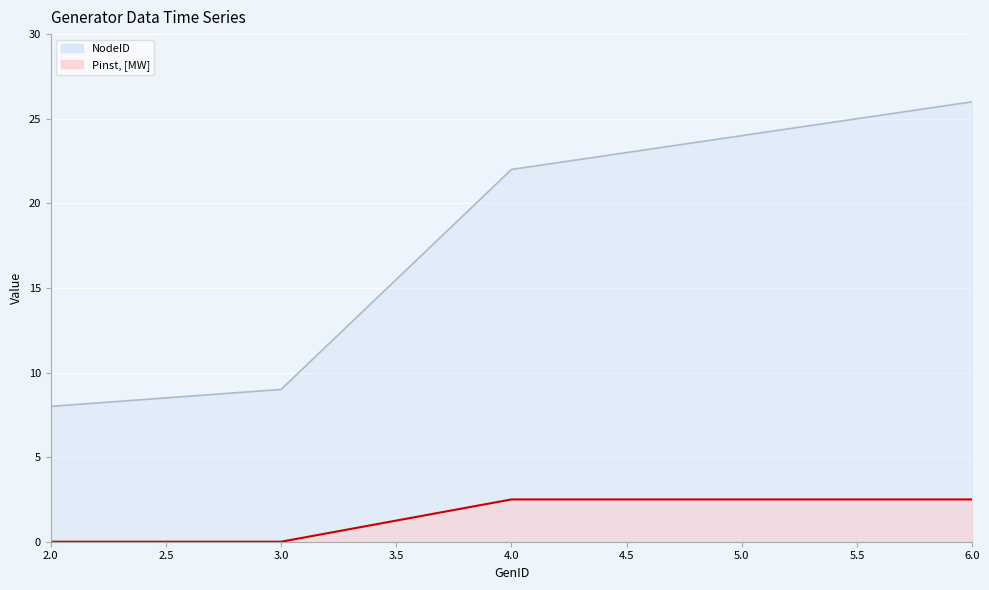

At which category does the chart reach its minimum across all series?

2